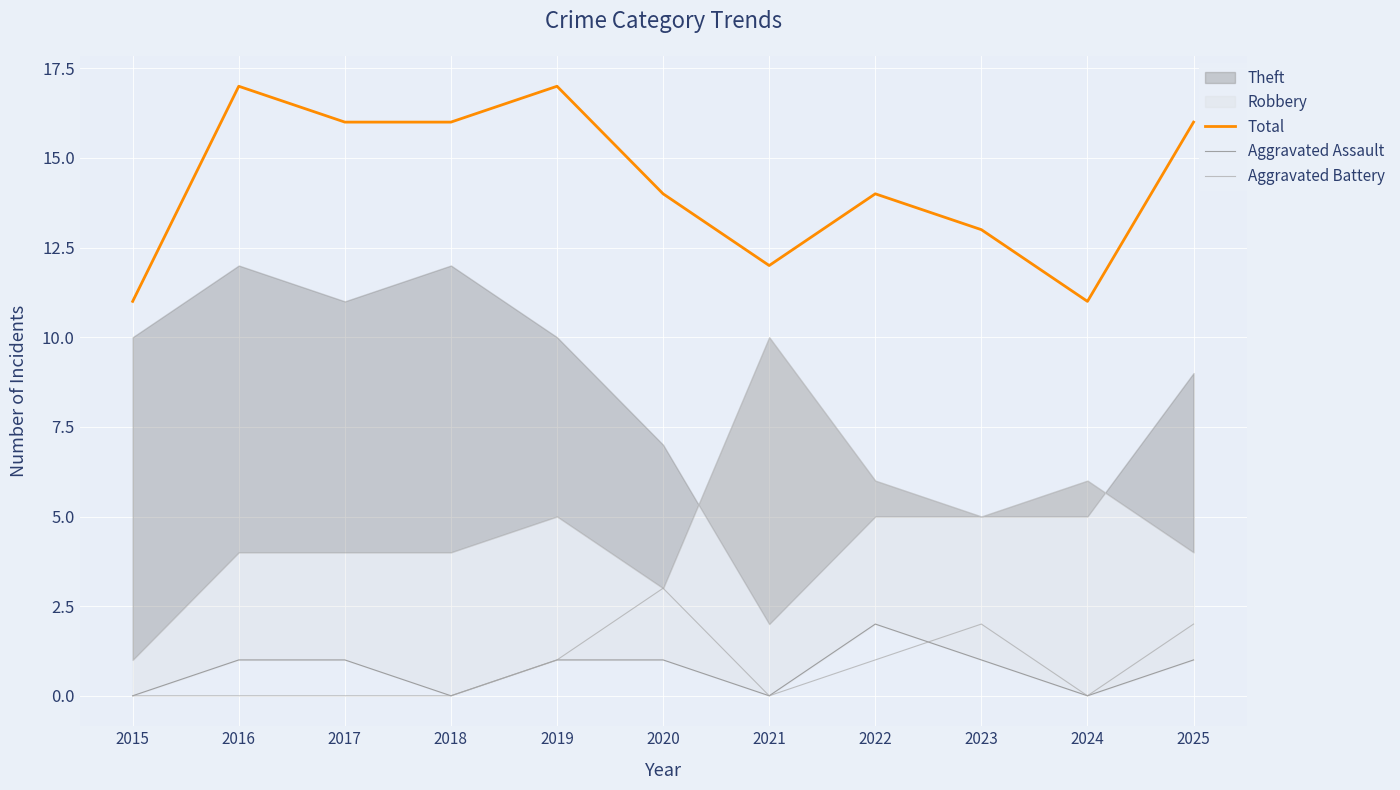

True or false: Total and Aggravated Assault cross at least once.

False